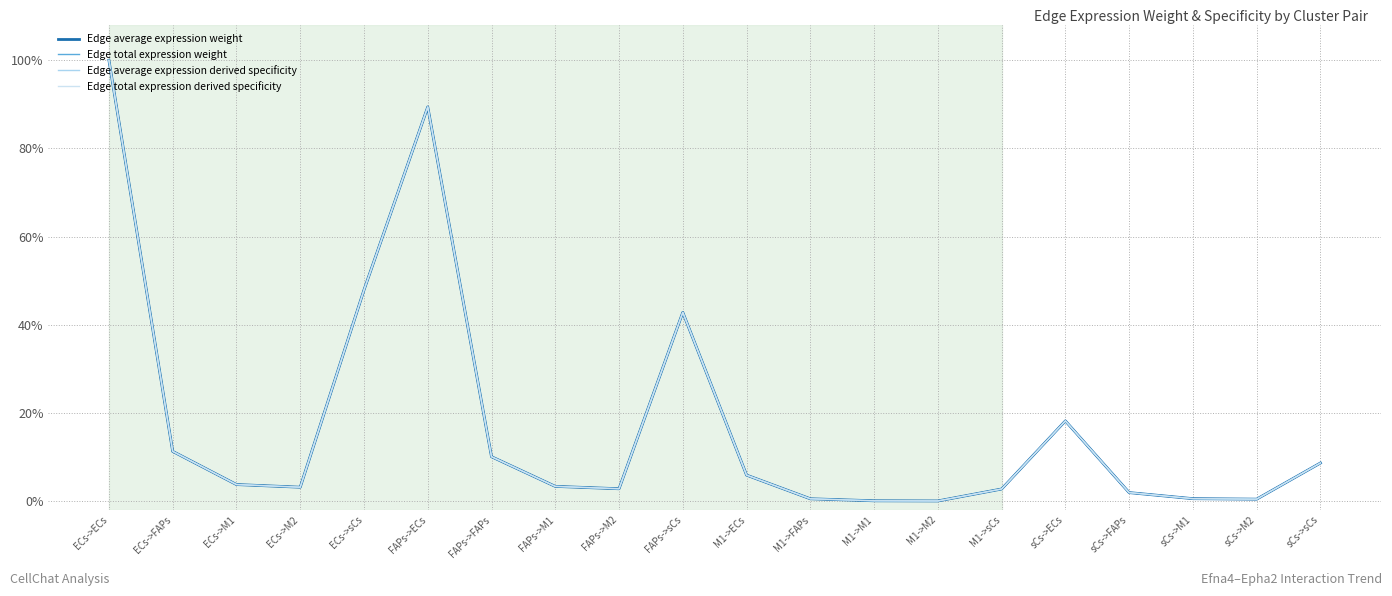

The value of Edge total expression derived specificity at FAPs->M2 is 0.0. True or false?

False